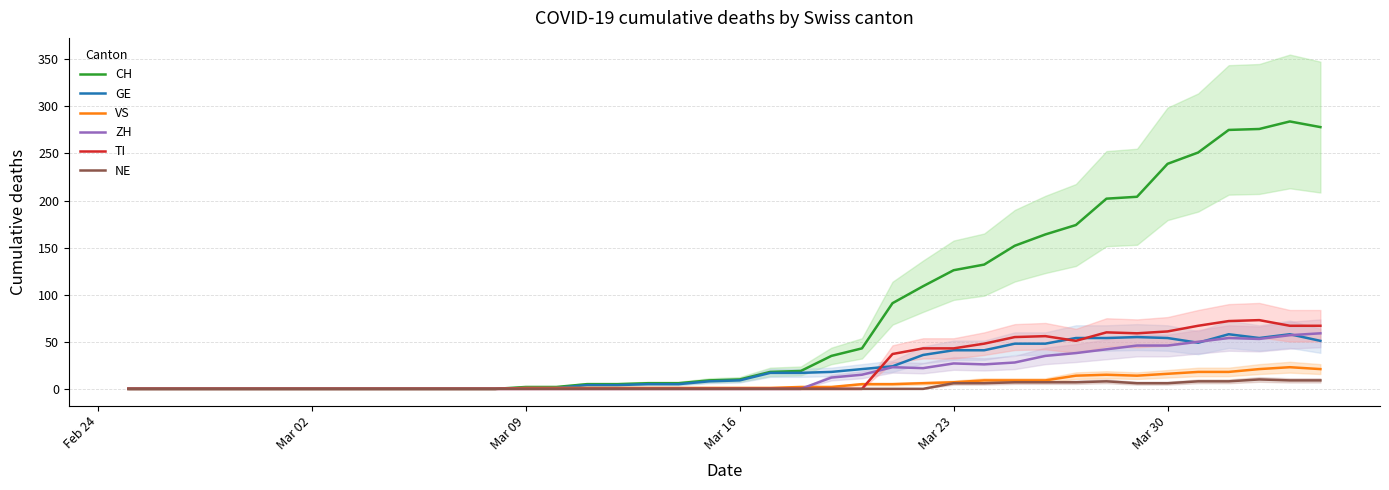

Does the chart display data point markers on the line(s)?

No